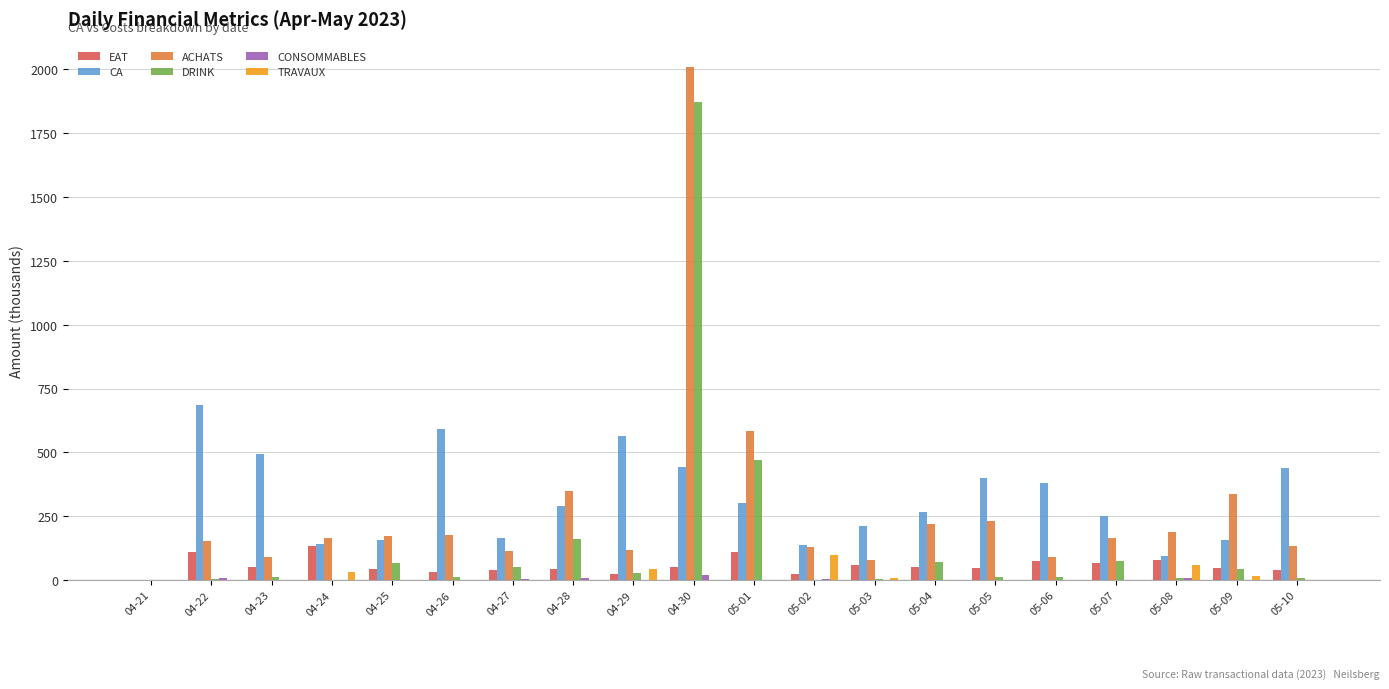

Which category has the highest value across all series?

04-30